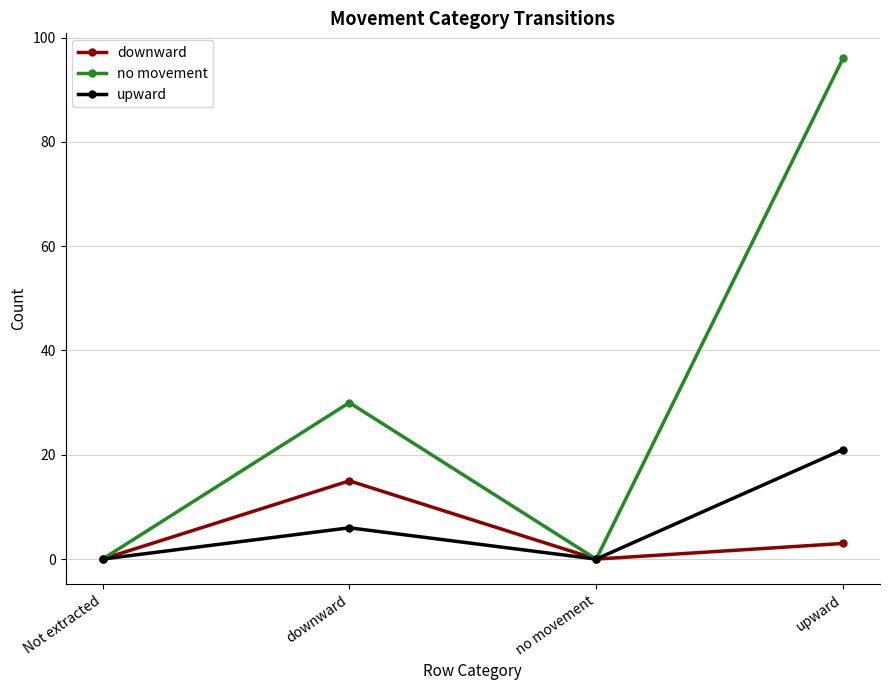

Which series has the largest total across all categories?

no movement